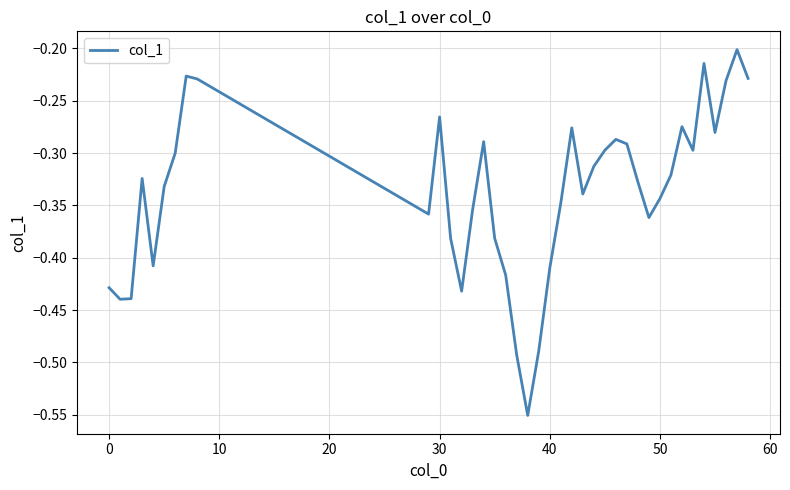

What is the difference between the maximum and minimum values?

0.3